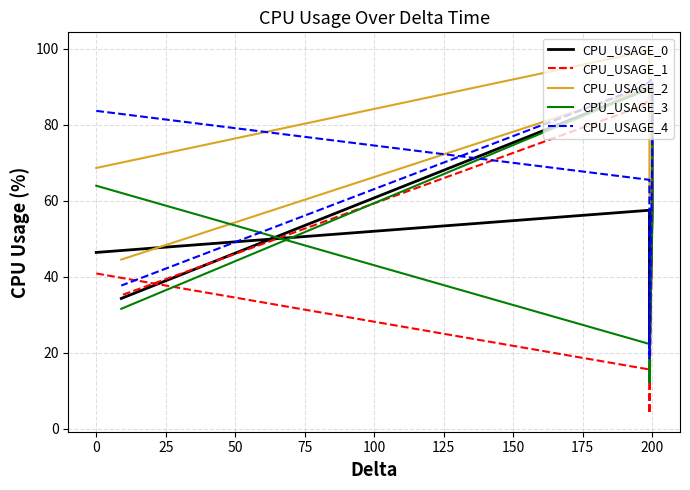

How many interior local valleys does the CPU_USAGE_1 series have?

1